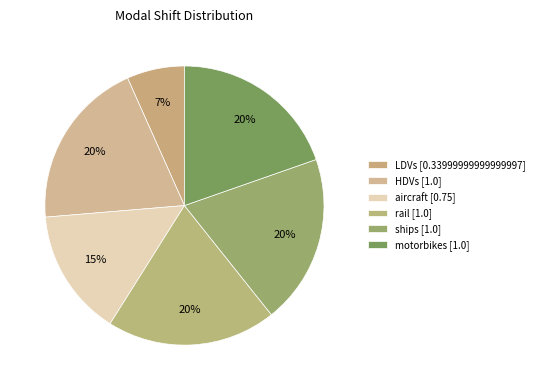

How many slices are in this pie chart?

6